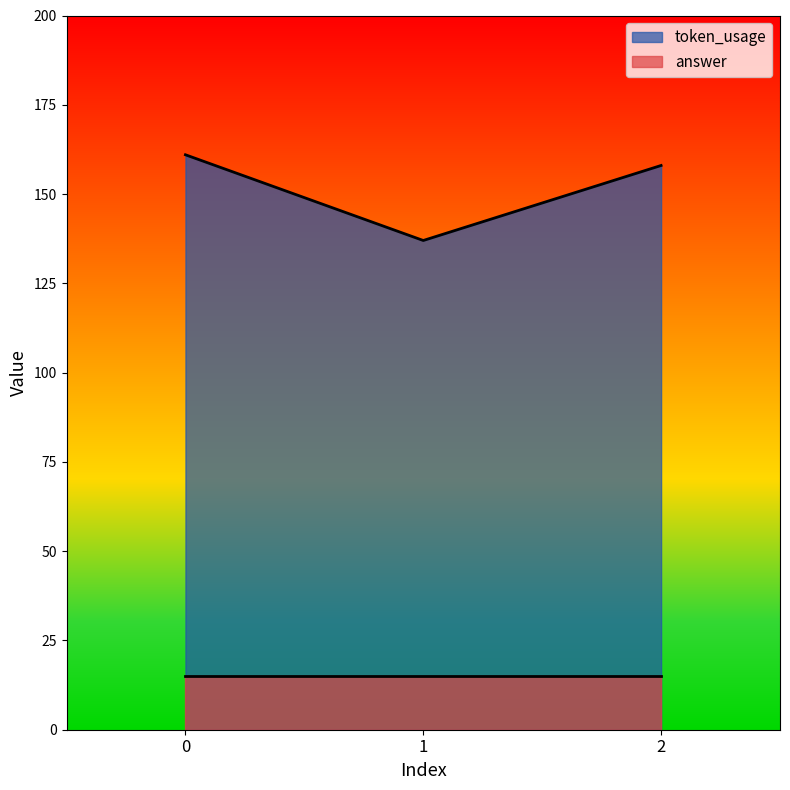

What is the value of the 1st point from the left?

161